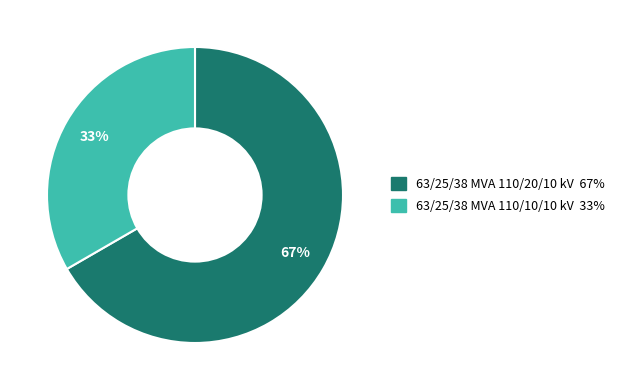

Count the number of slices in the pie.

2